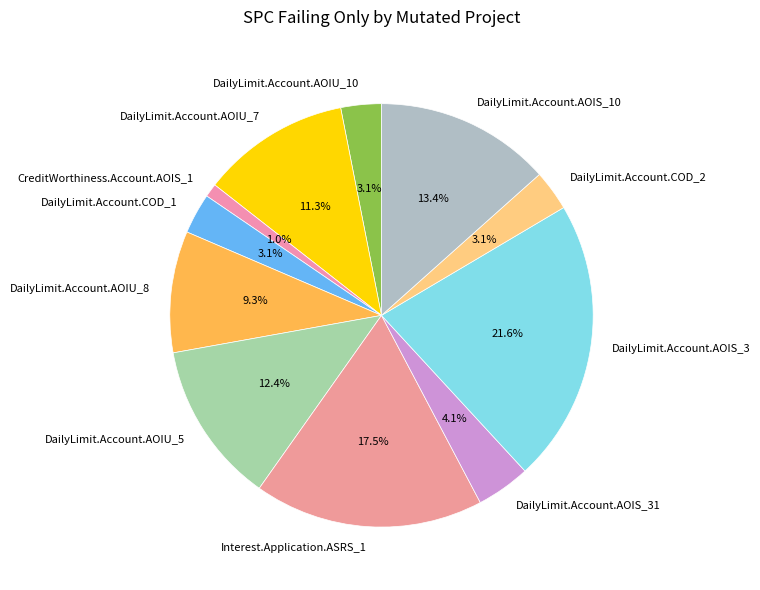

Which category has the smallest portion of the pie?

CreditWorthiness.Account.AOIS_1